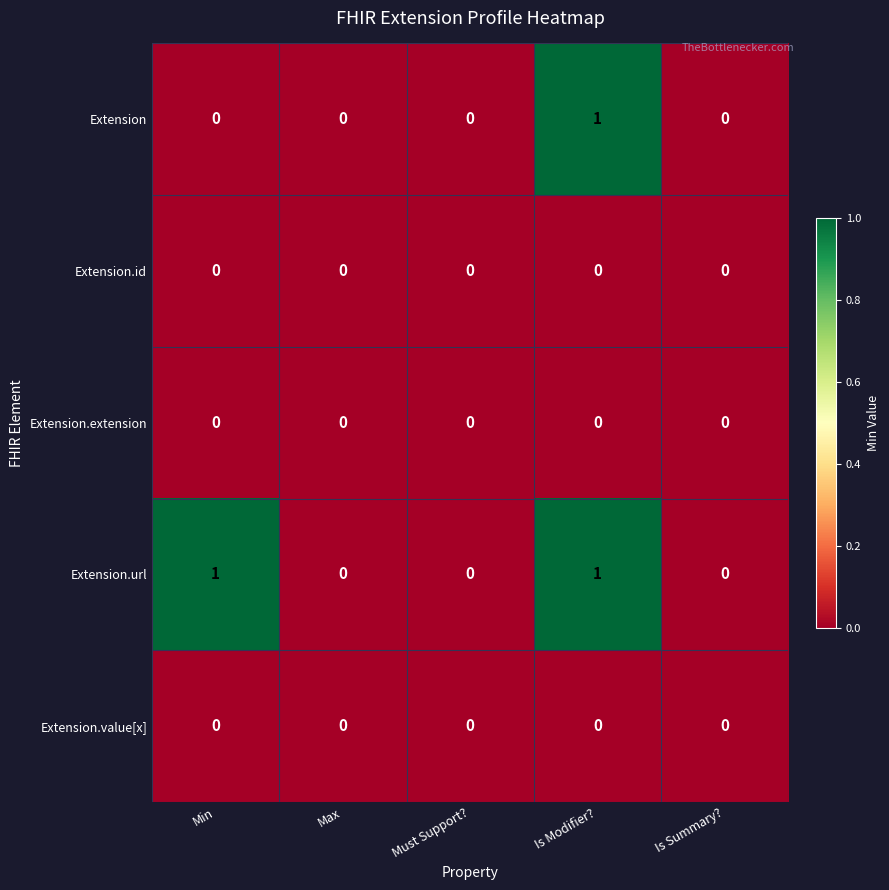

Which series changed the most between Min and Max?

Extension.url